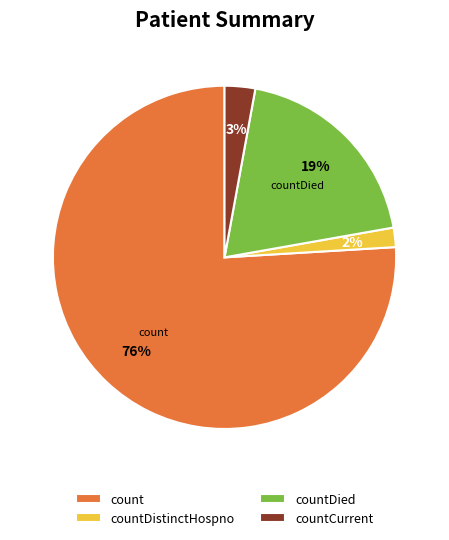

Is there any slice that represents more than half of the pie?

Yes